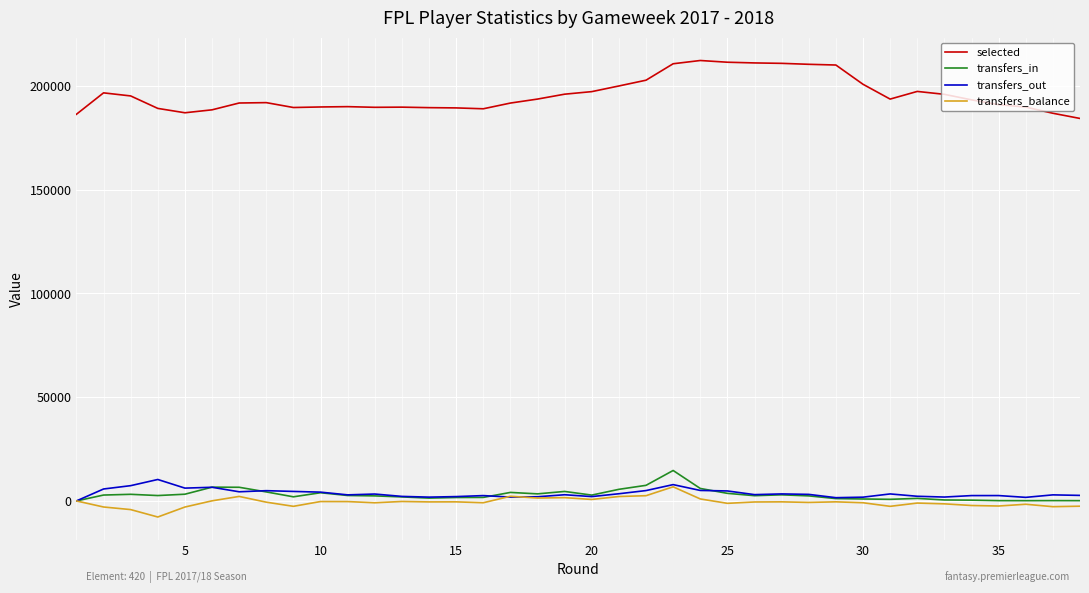

Which series ends up on top after the final intersection of transfers_balance and transfers_out?

transfers_out